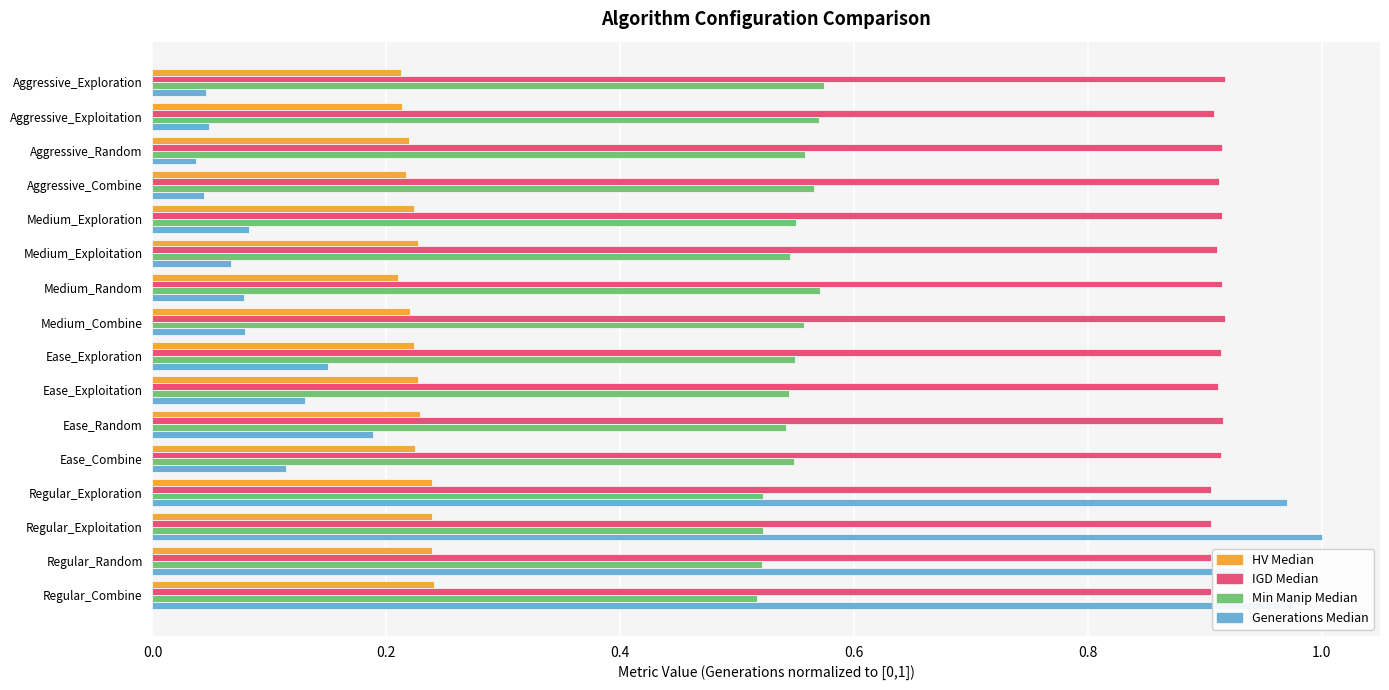

List the series in order of their peak value, lowest first.

HV Median, Min Manip Median, IGD Median, Generations Median